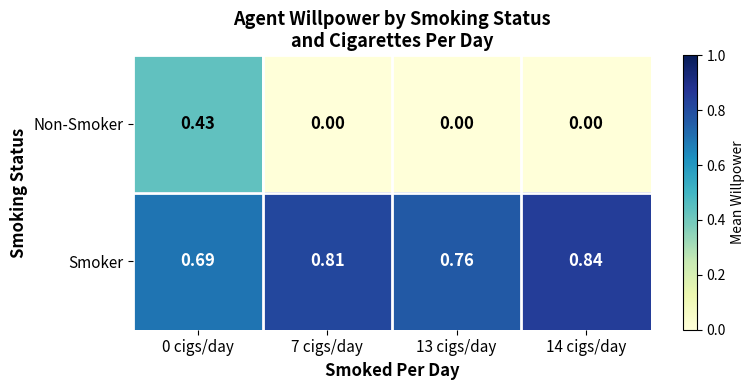

Which series has the largest total across all categories?

Smoker